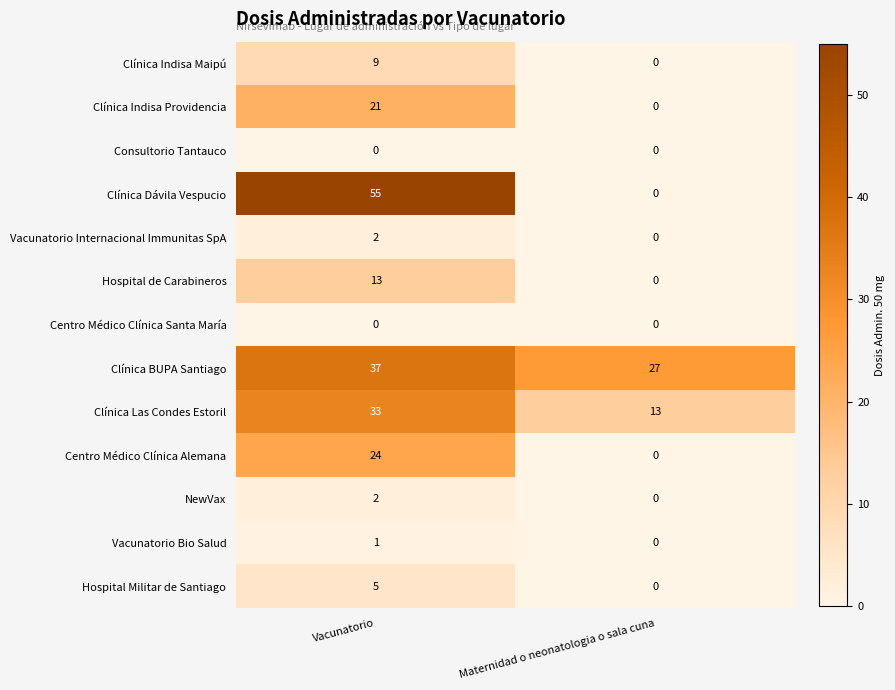

List the labels in order of Clínica Indisa Providencia value, smallest first.

Maternidad o neonatologia o sala cuna, Vacunatorio